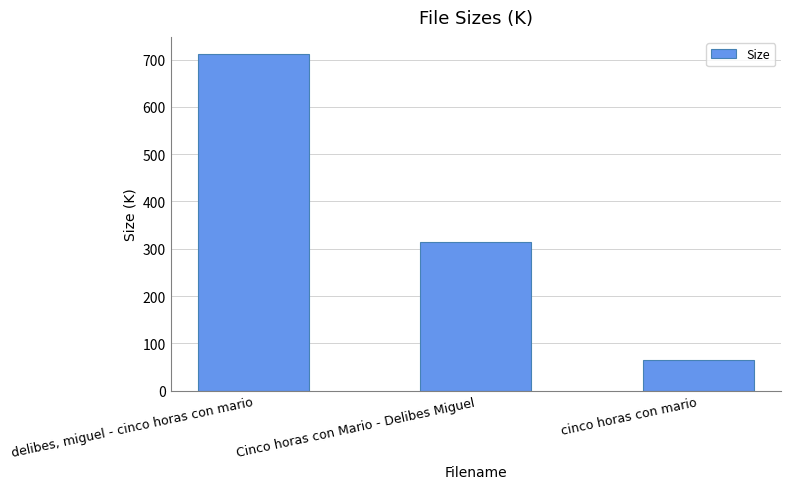

What is the change in value from delibes, miguel - cinco horas con mario to cinco horas con mario?

-648.5